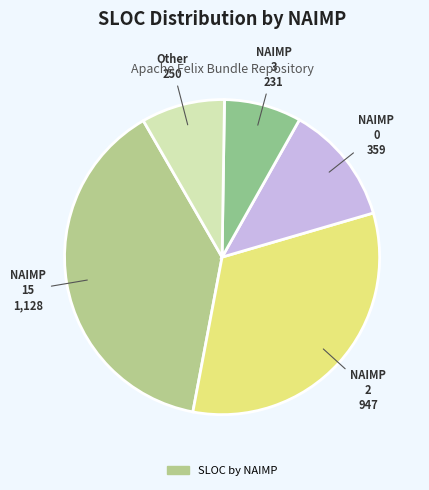

Count the number of slices in the pie.

5